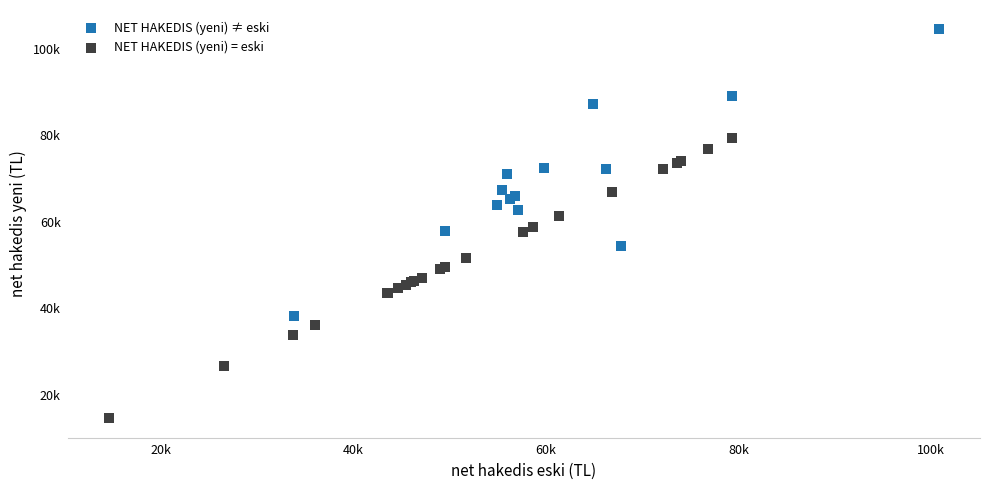

What are all the series names shown in the legend?

NET HAKEDIS (yeni) ≠ eski, NET HAKEDIS (yeni) = eski